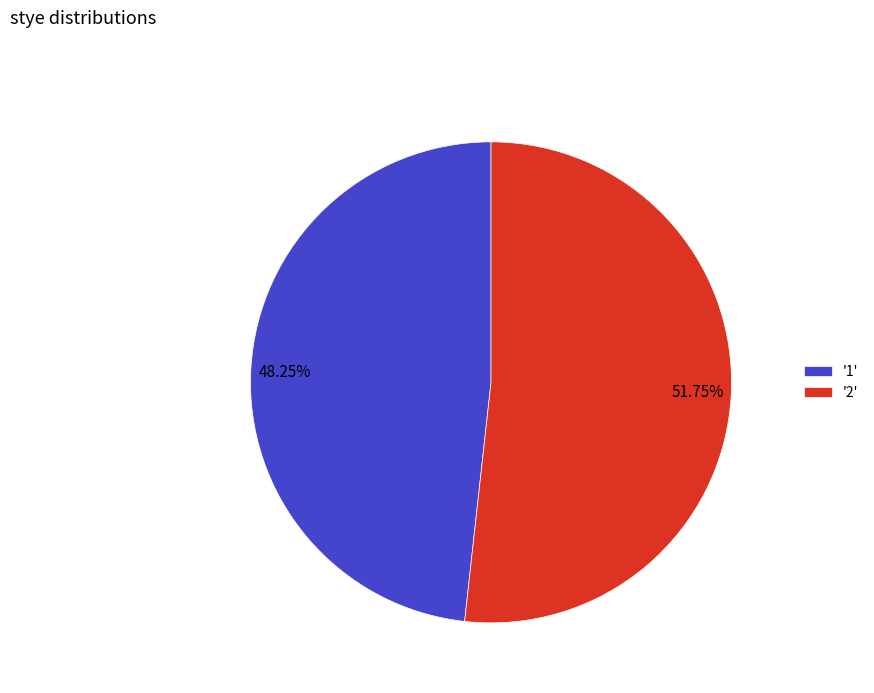

Is 48.25% the majority of the pie?

No